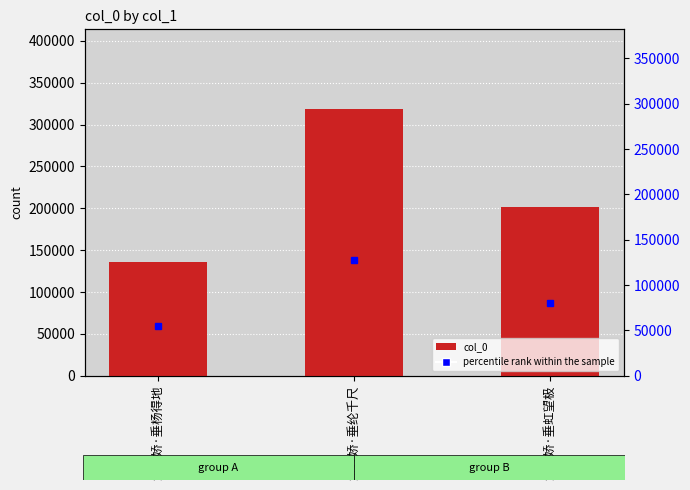

Reading left to right, extract all data points from this chart.

念奴娇·垂杨得地=135856	念奴娇·垂纶千尺=318321	念奴娇·垂虹望极=201193